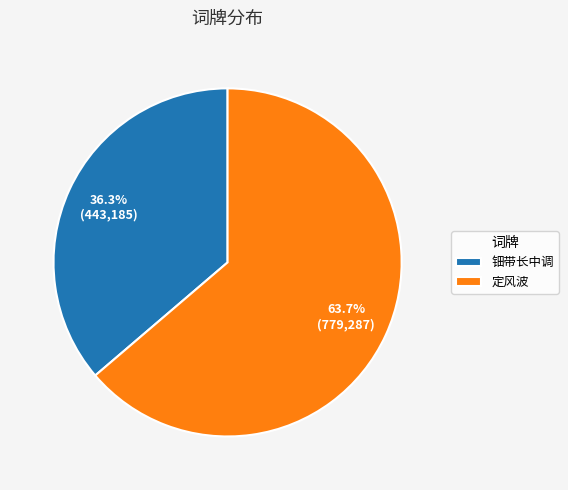

How many segments does this pie chart have?

2